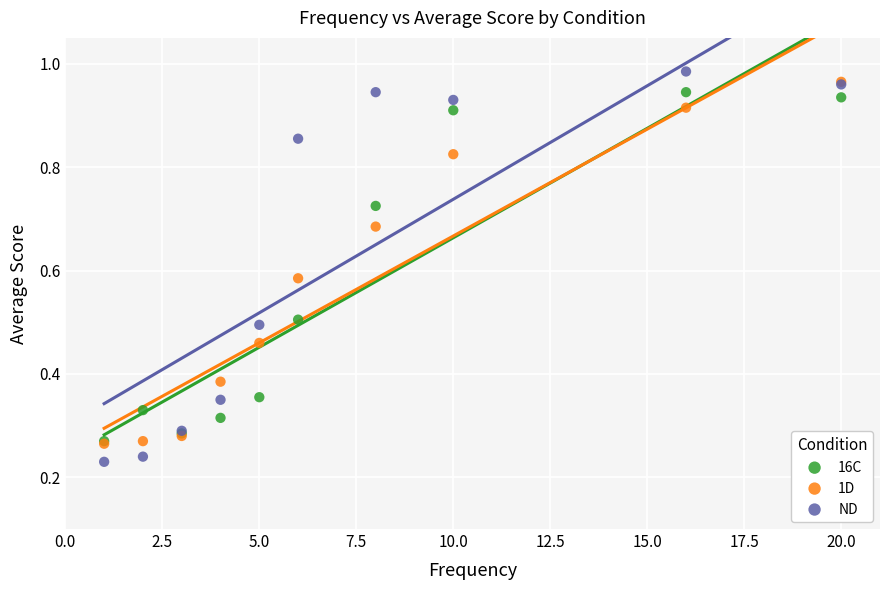

Which series reaches the maximum Y coordinate?

ND